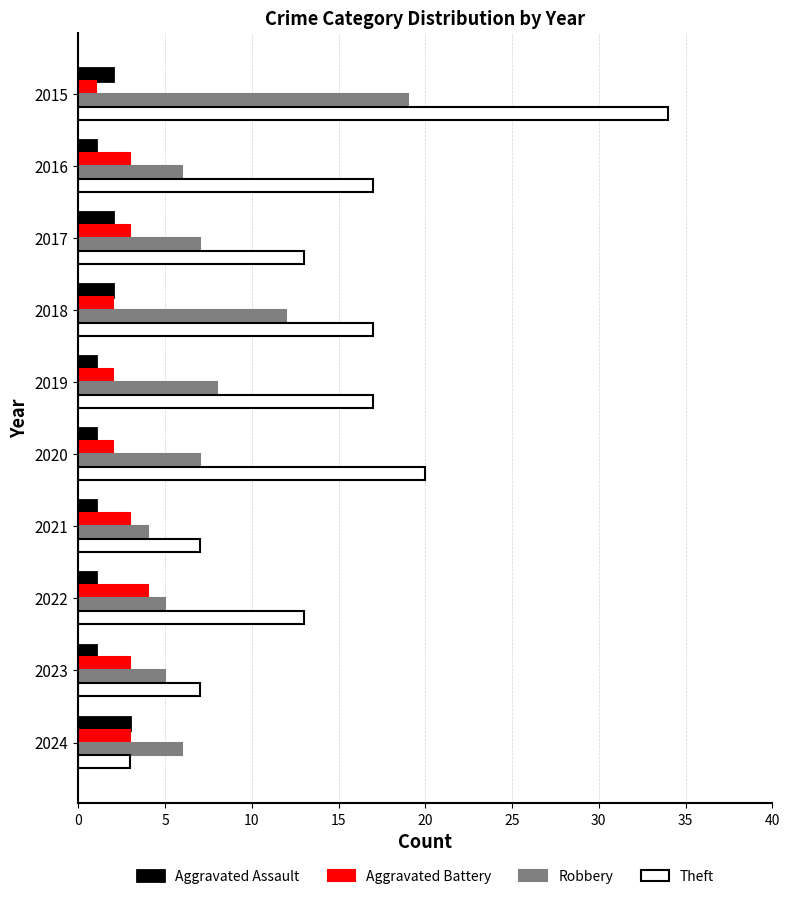

Read the Robbery value at 2019.

8